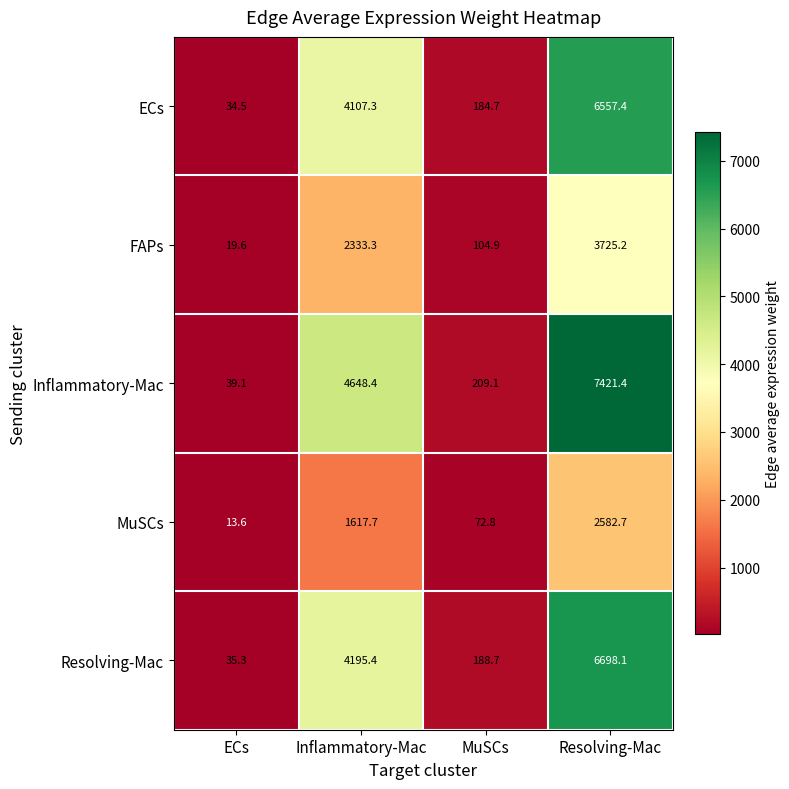

How many series are shown in this chart?

5